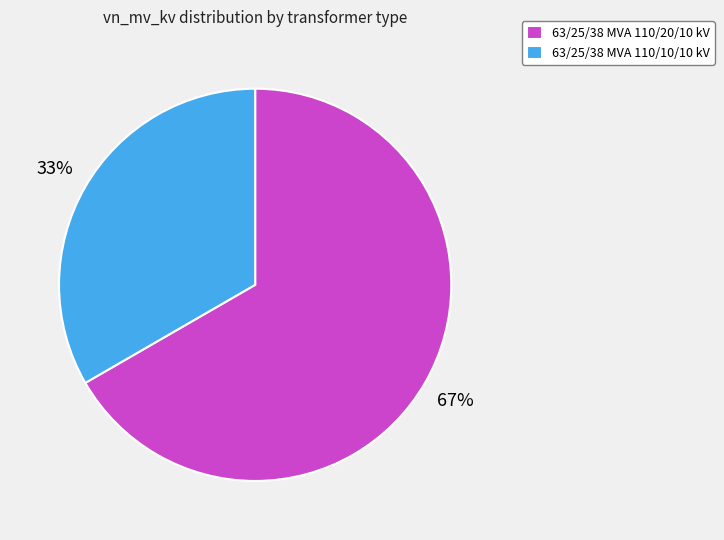

Which has a higher value, 63/25/38 MVA 110/10/10 kV or 63/25/38 MVA 110/20/10 kV?

63/25/38 MVA 110/20/10 kV